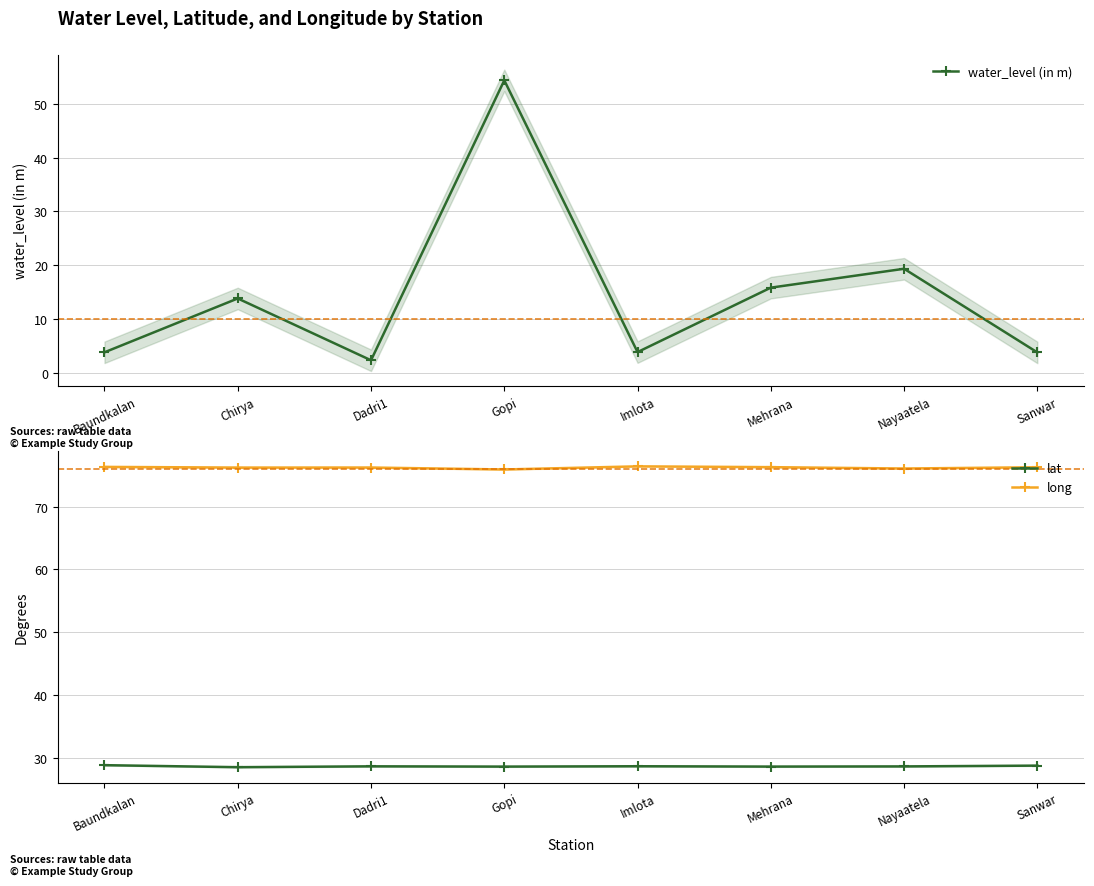

Rank the series by their maximum value, from highest to lowest.

long, water_level (in m), lat